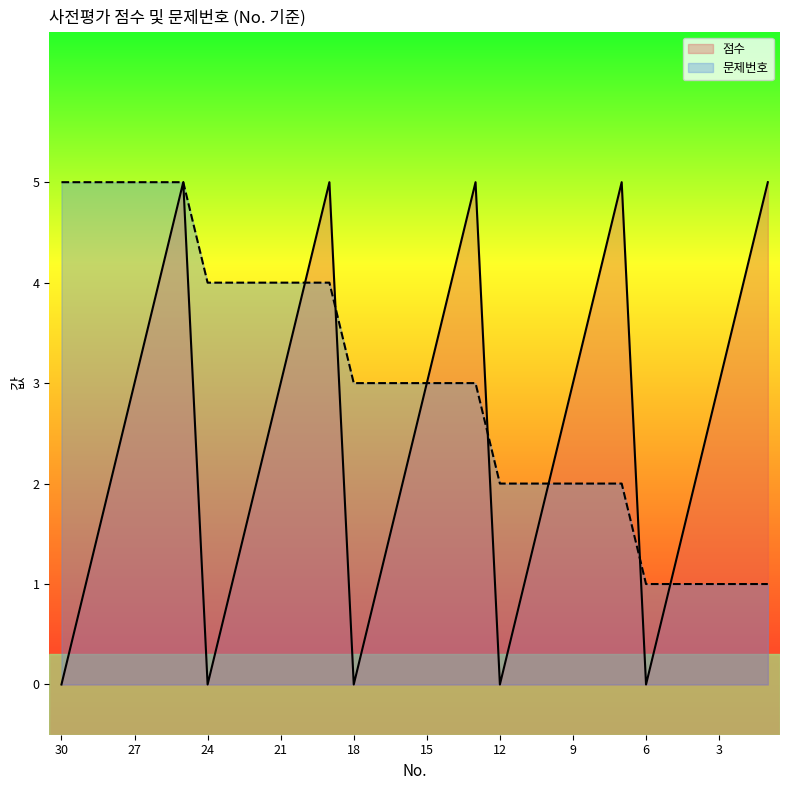

What is the difference between the maximum and minimum values in the 점수 series?

5